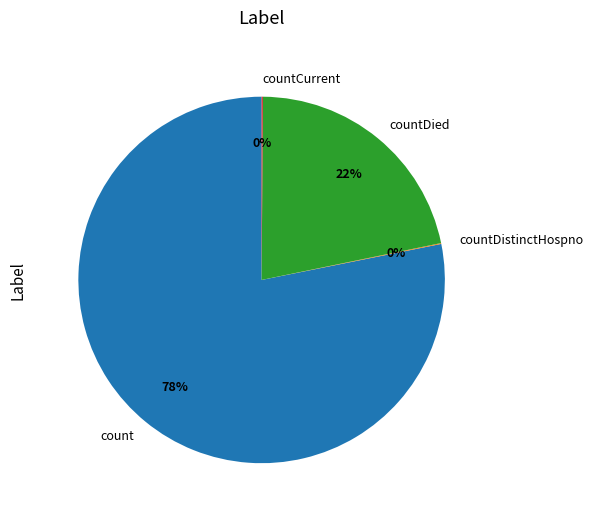

Which slice is the largest?

count